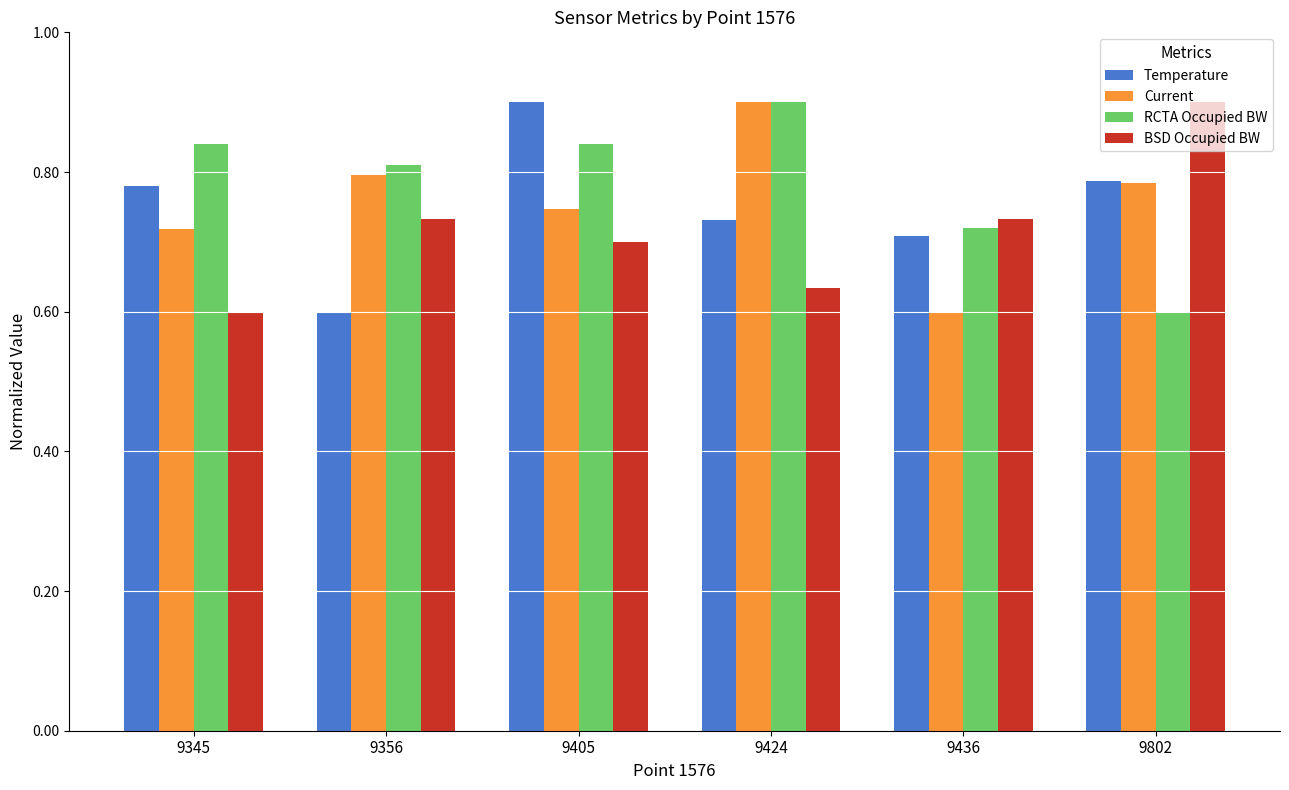

What is the difference between the highest and lowest values at 9802?

0.3